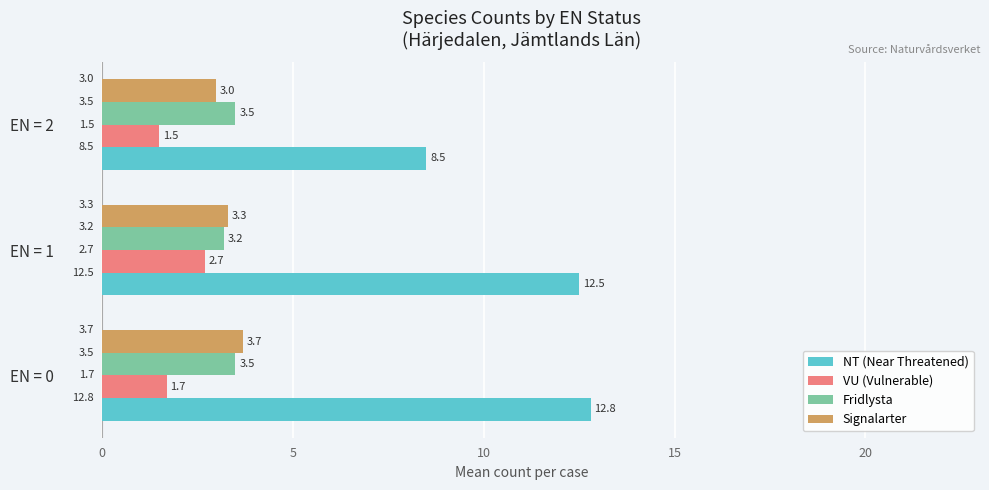

What is the sum of all Signalarter values?

10.0